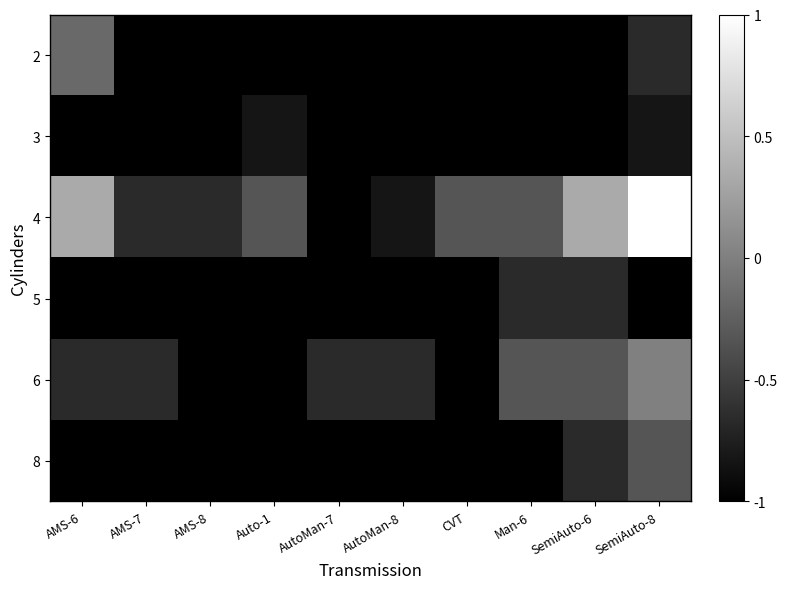

What is the spread (max minus min) of values at CVT?

0.7